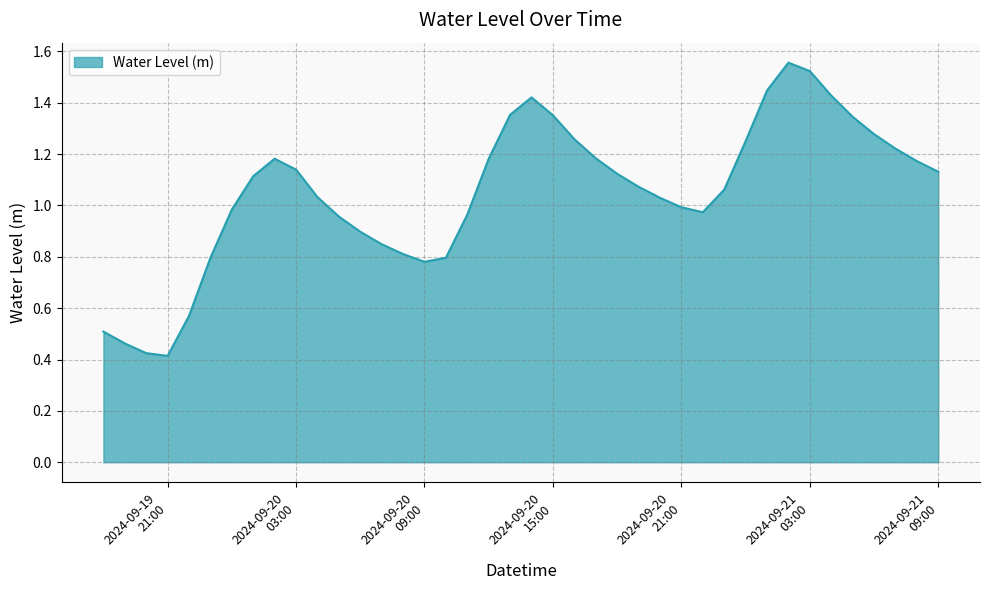

What is the difference between the maximum and second lowest values?

1.1